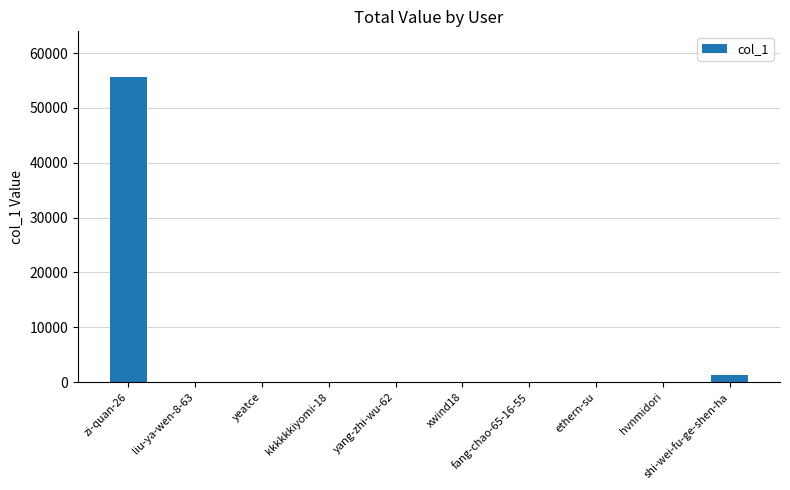

What is the sum of all values?

57019